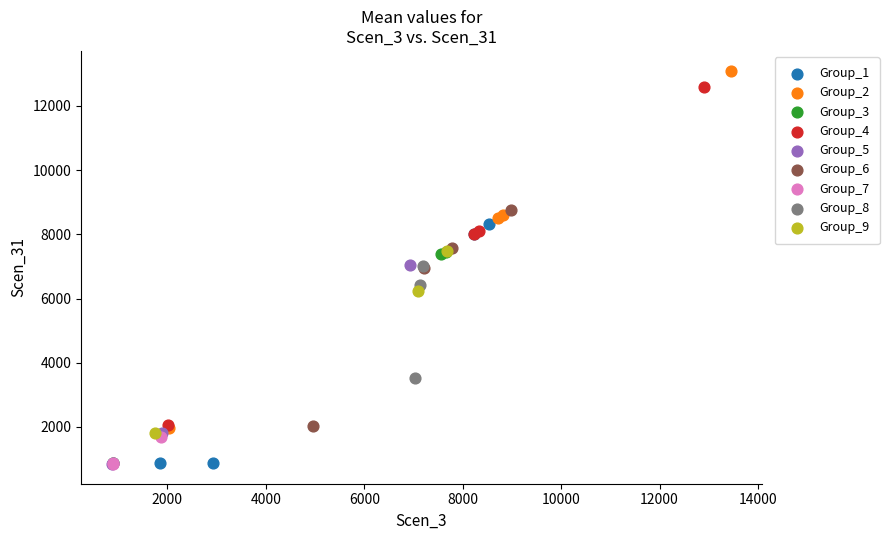

Which series has the widest spread of Y values?

Group_2